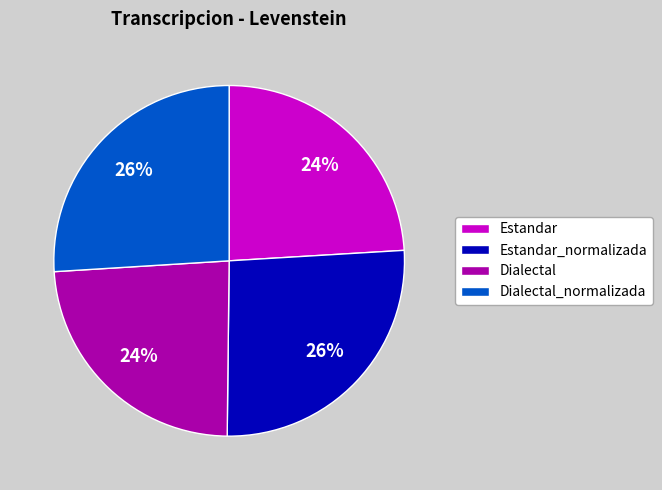

How many segments does this pie chart have?

4